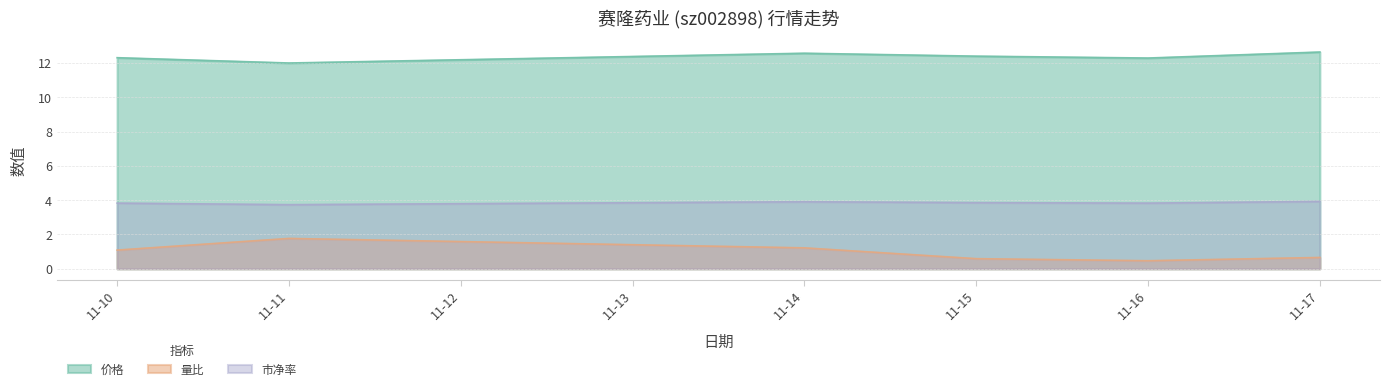

What is the minimum value for 市净率?

3.7